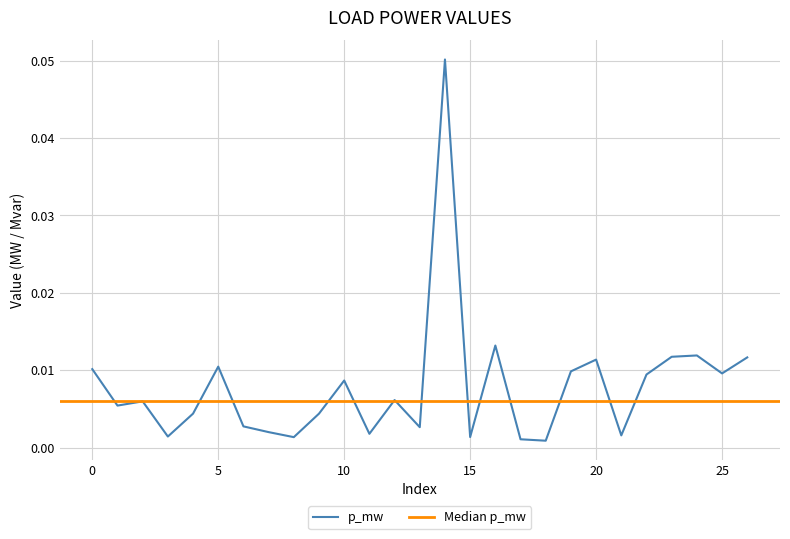

Where is the data nearest to the value 0?

18